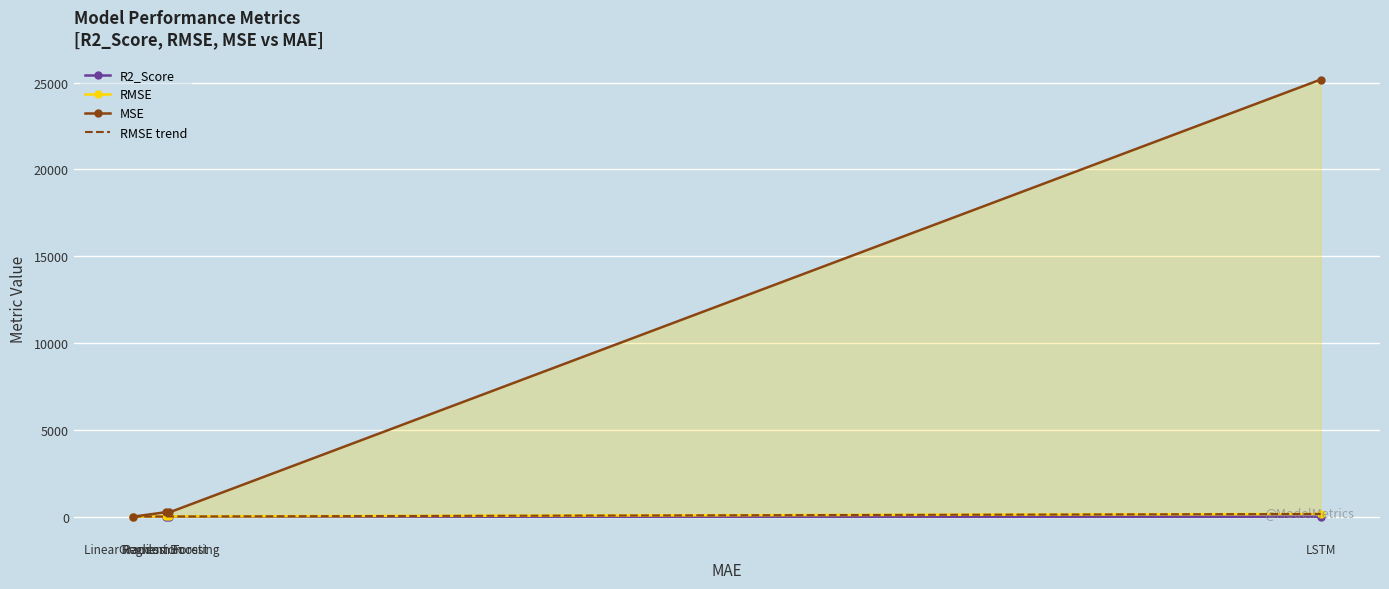

Rank the categories by MSE value from highest to lowest.

LSTM, Random Forest, Gradient Boosting, Linear Regression